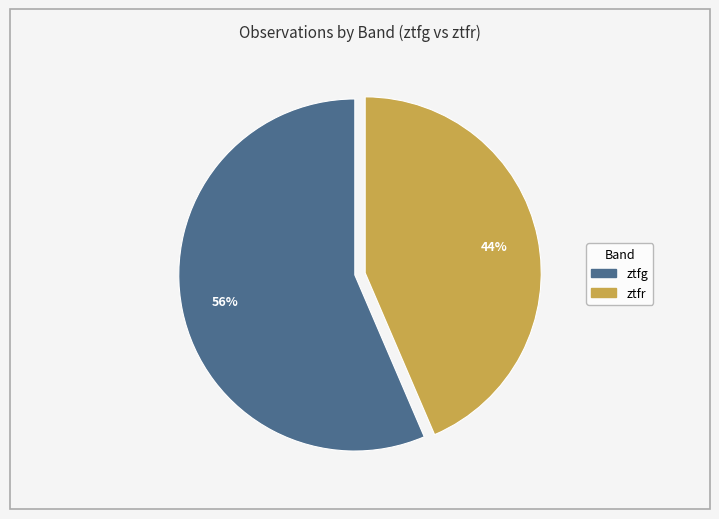

To the nearest percent, what is the combined percentage of ztfg and ztfr?

100%